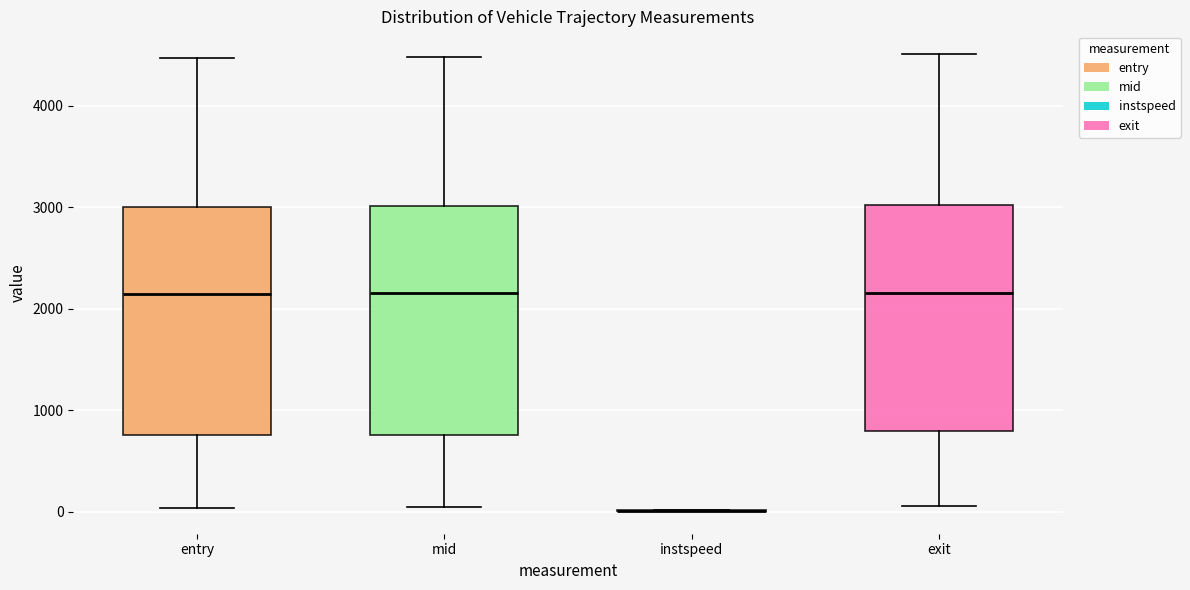

Where is the upper edge of the box for entry on the y-axis? The values are not printed on the chart, so give them approximately, as read against the axis.

3000